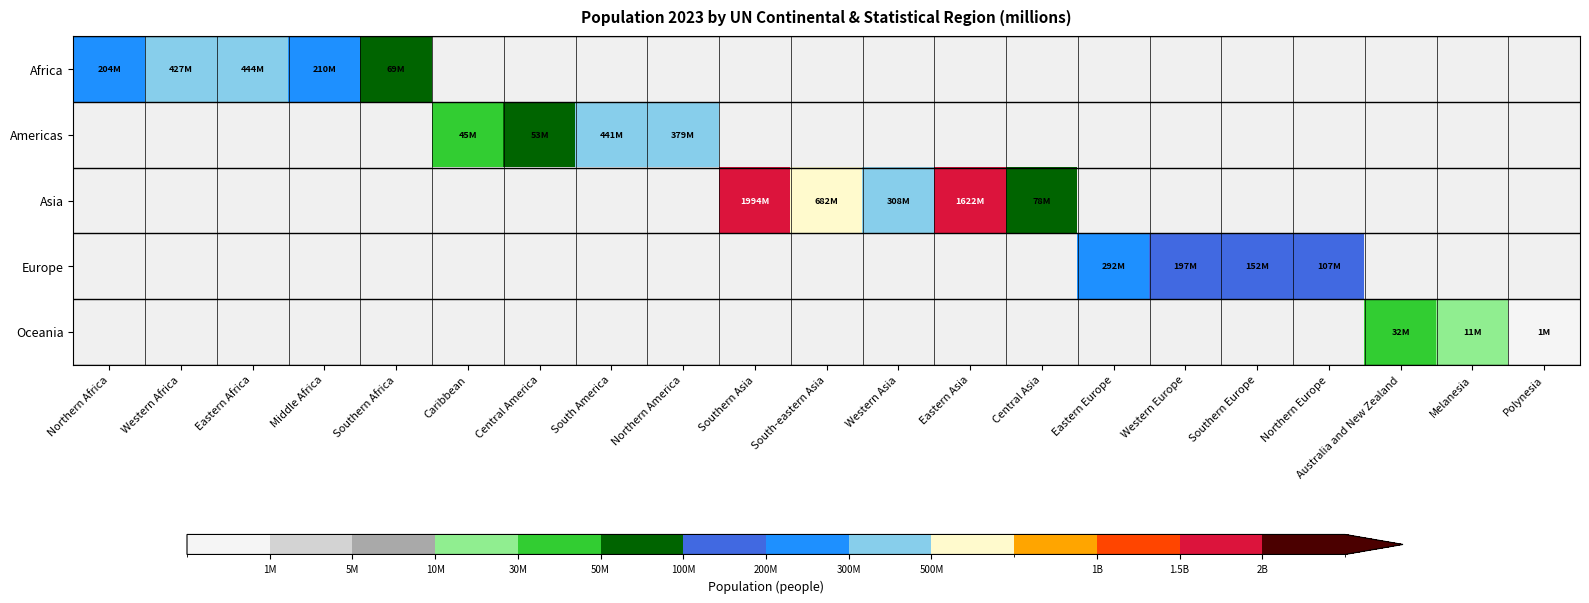

At how many categories does at least one series exceed 1510777971?

2